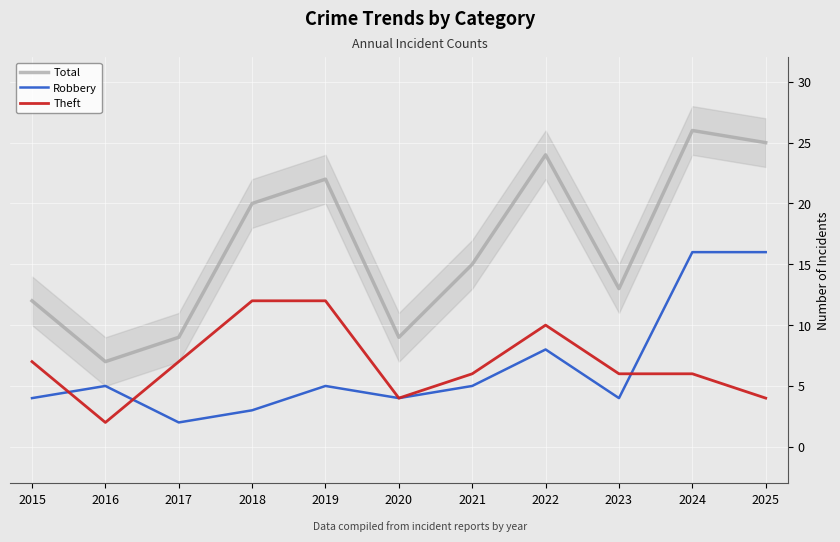

What is the spread (max minus min) of values at 2019?

17